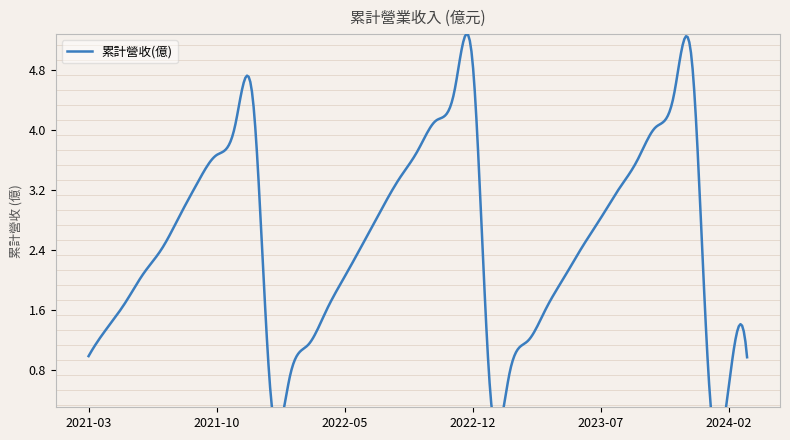

What is the sum of the values at 2023-11 and 2021-11?

8.5